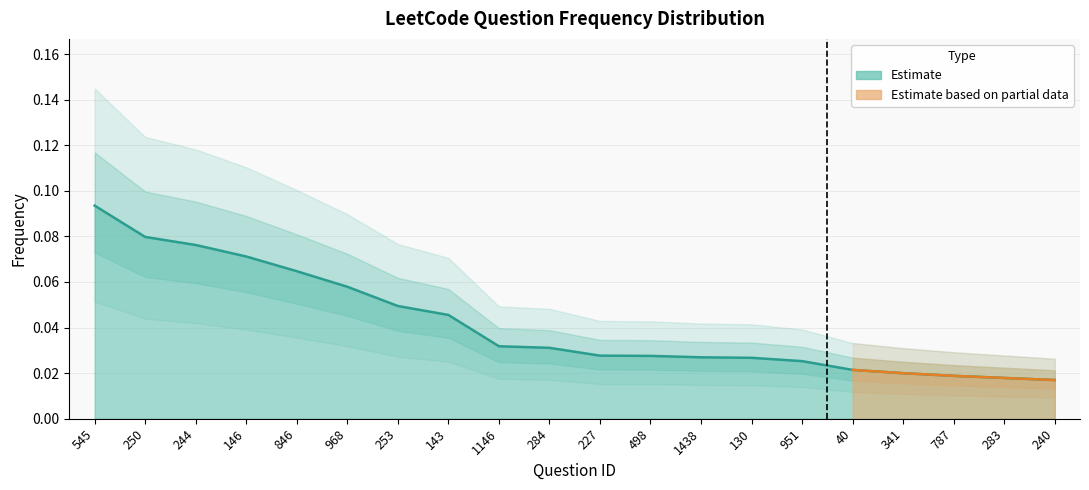

The chart shows a value of 0.0 at 846. True or false?

False